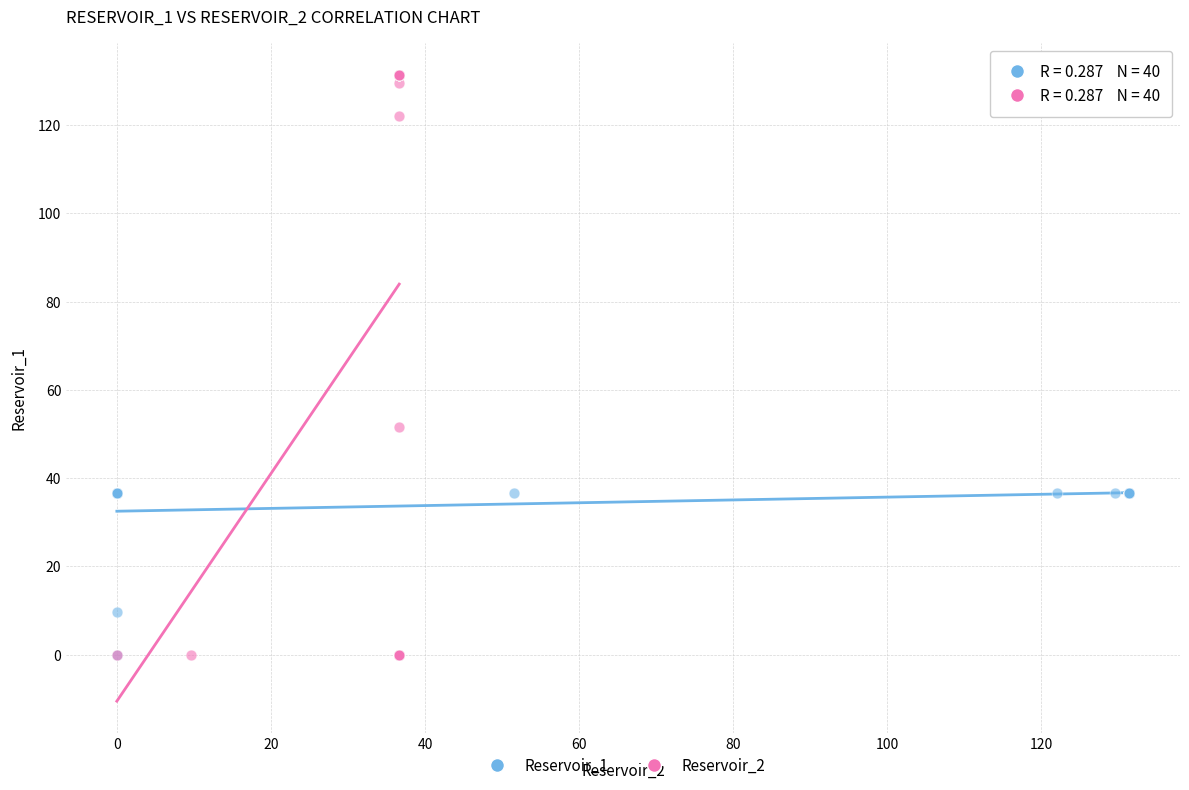

Which series has the widest spread of Y values?

Reservoir_2